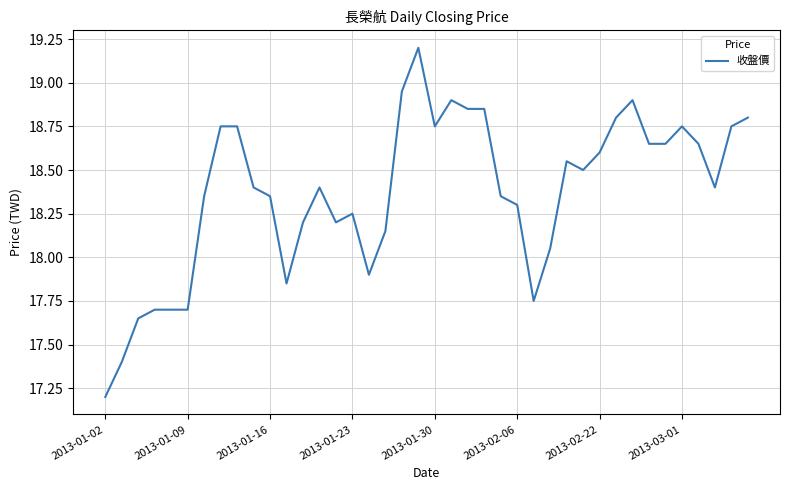

What is the difference between the maximum and minimum values?

2.0